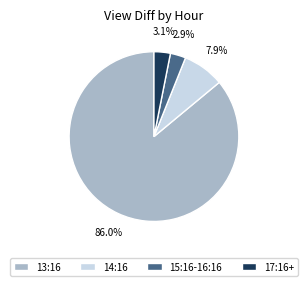

Which slice represents more than half of the pie?

13:16